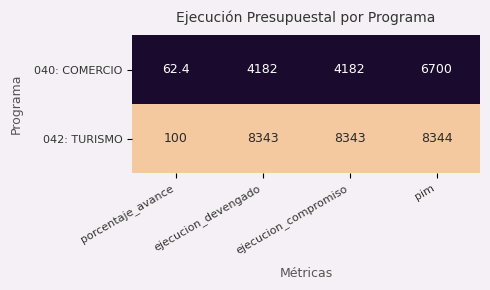

Which label corresponds to the largest value in the chart?

pim